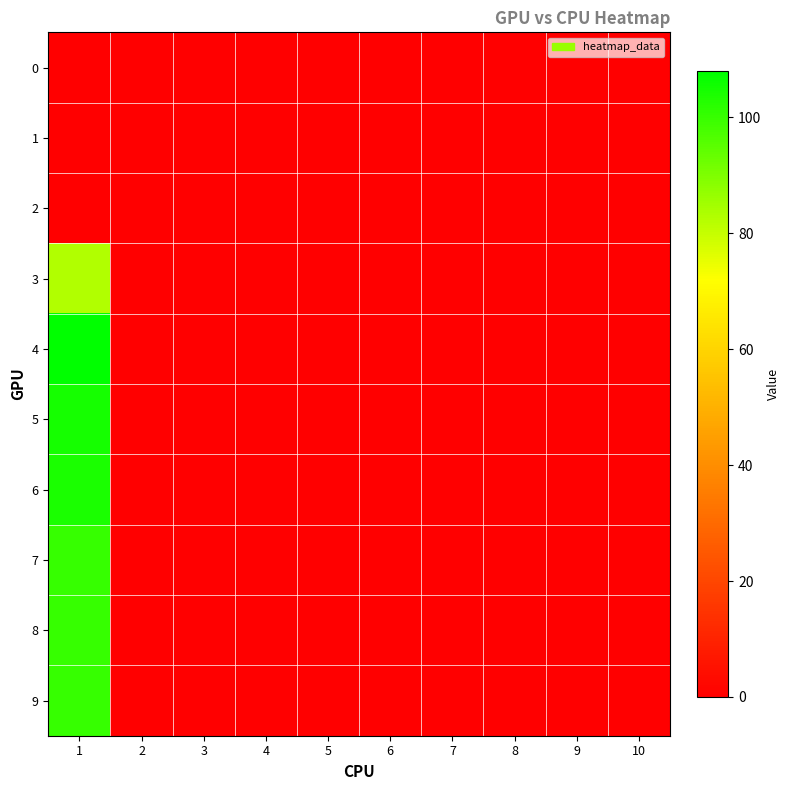

Which has a higher value, 6 or 10?

6